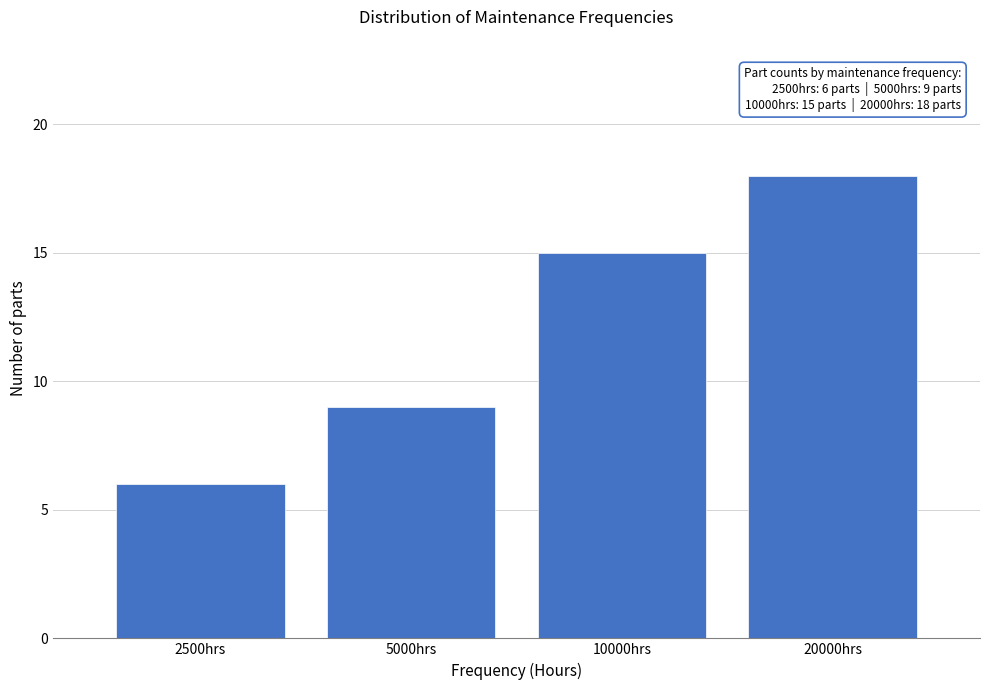

Reading left to right, transcribe all the data shown in this chart.

6	9	15	18